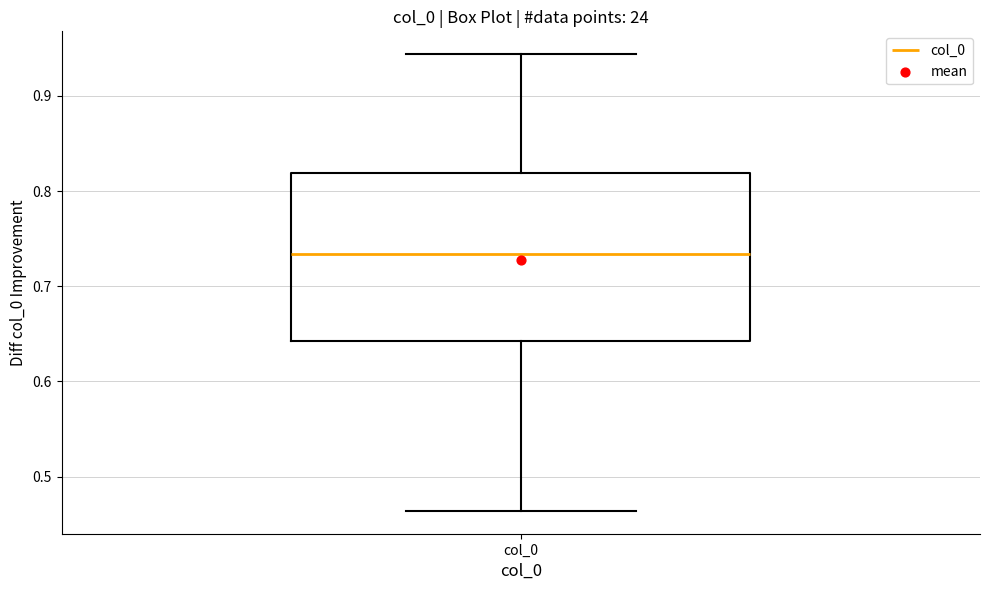

Read this box plot against the y-axis: the position of the median line, the range covered by the box, and the ends of both whiskers. The values are not printed on the chart, so give them approximately, as read against the axis.

median 0.73, box 0.64 to 0.82, whiskers 0.46 to 0.94